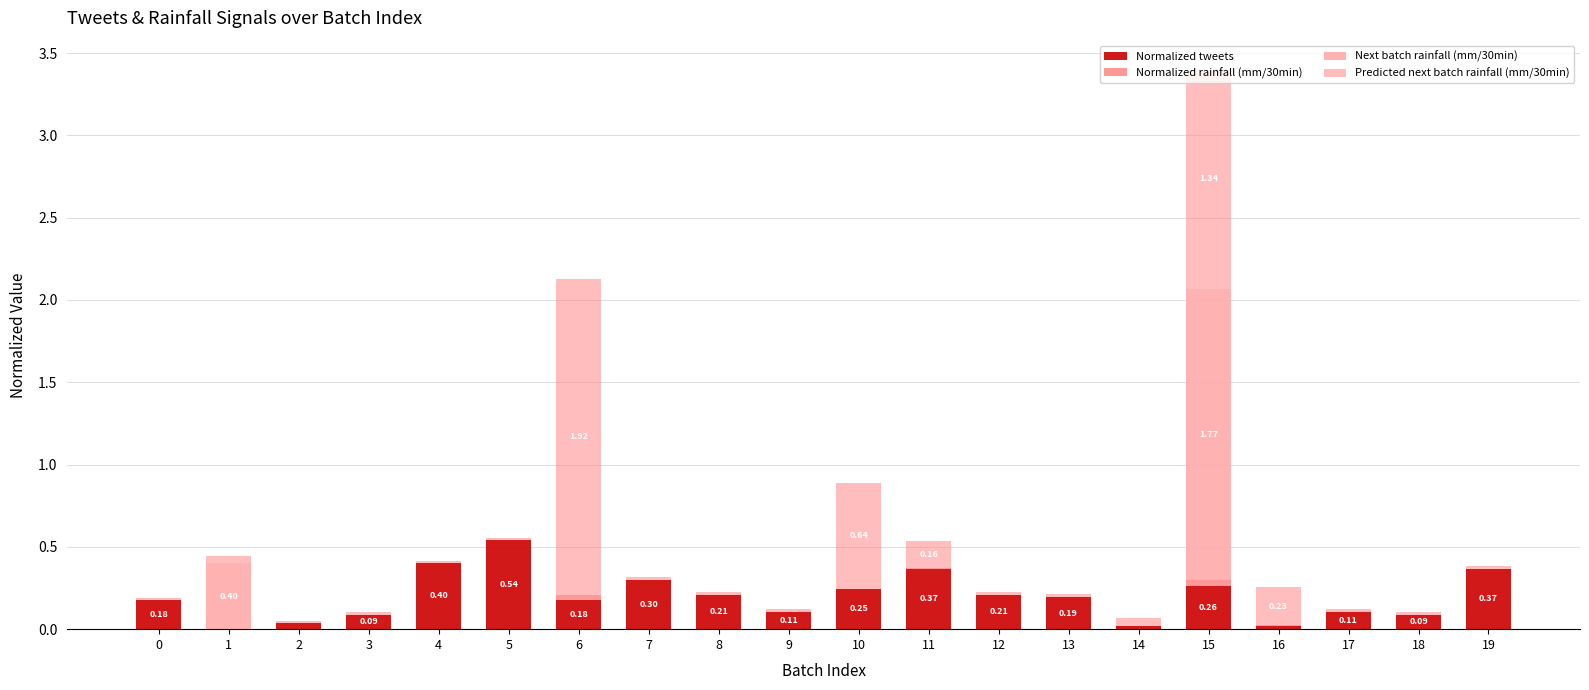

At which category is the sum across all series the highest?

15